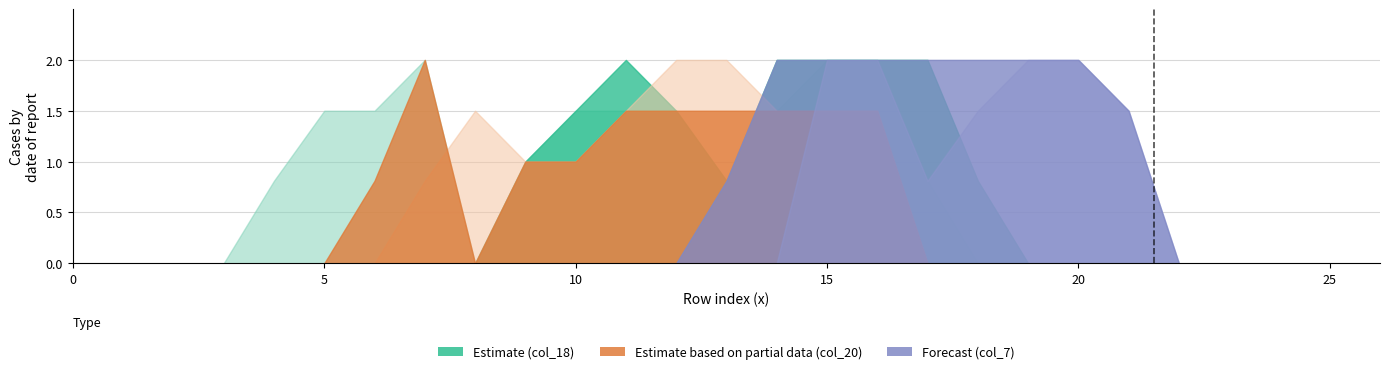

Which category has the highest value across all series?

11